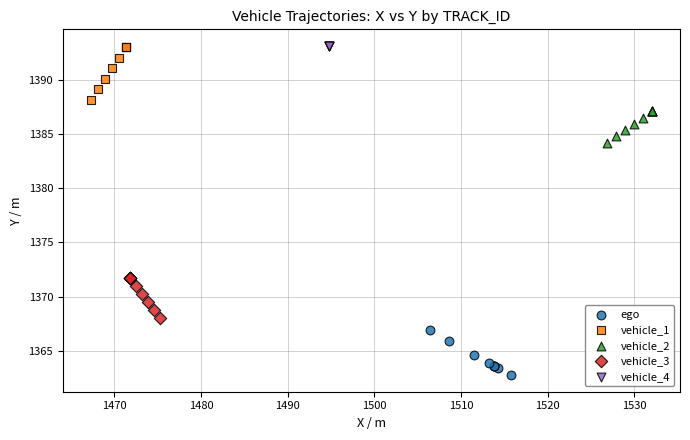

Which series reaches the minimum Y coordinate?

ego